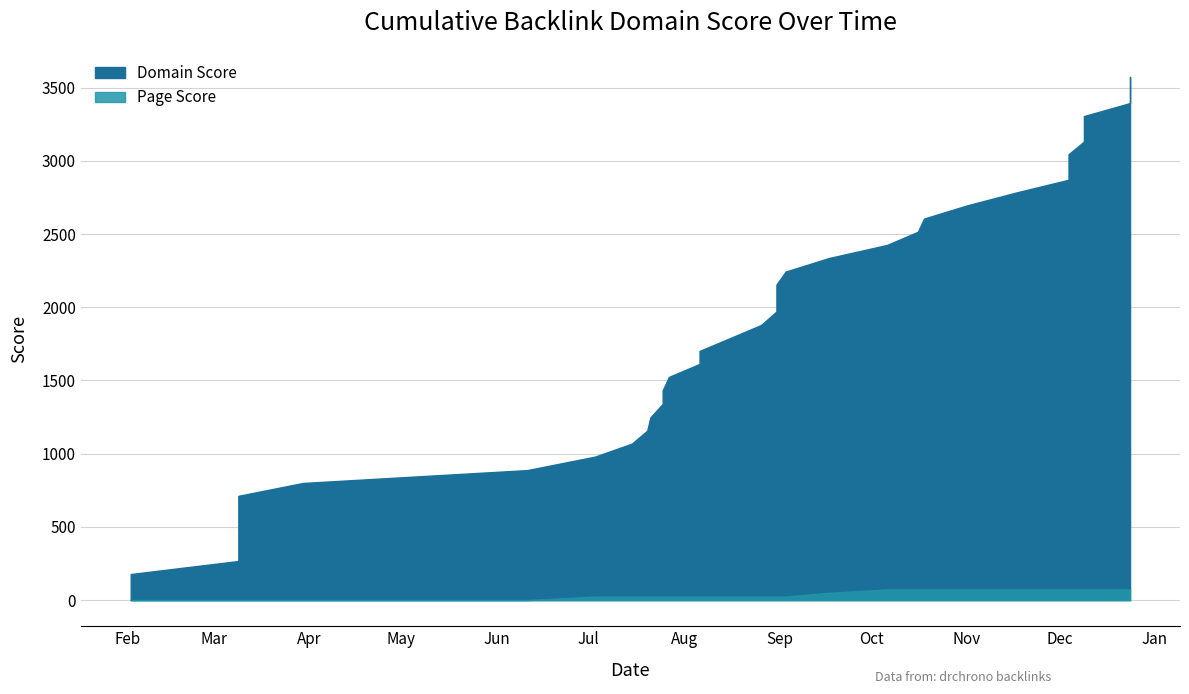

Which series changed the most between 2018-03-09 and 2018-09-03?

Domain Score